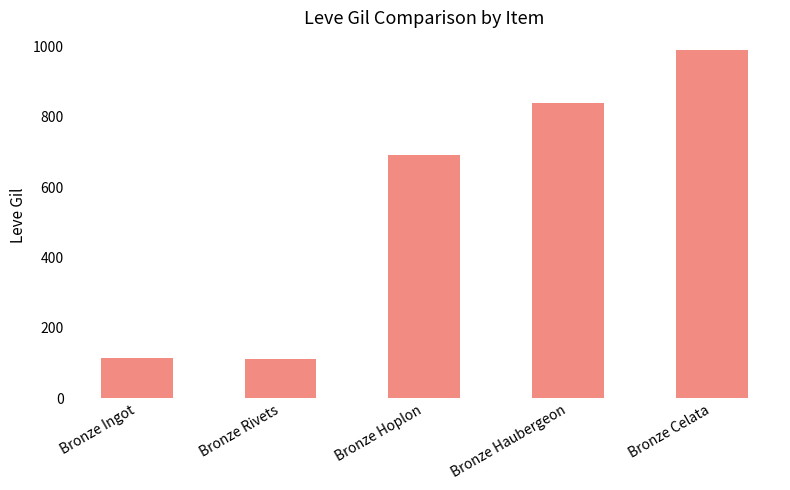

Does the chart contain any negative values?

No